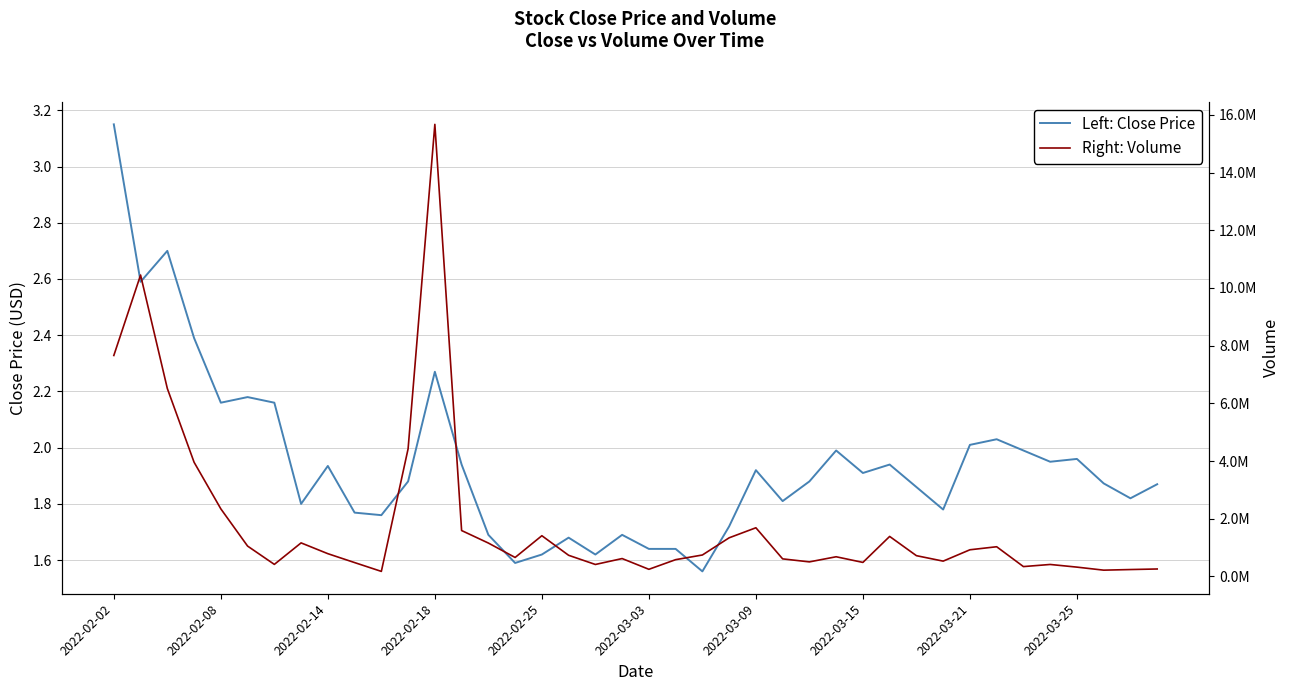

What position from the right is 34?

6